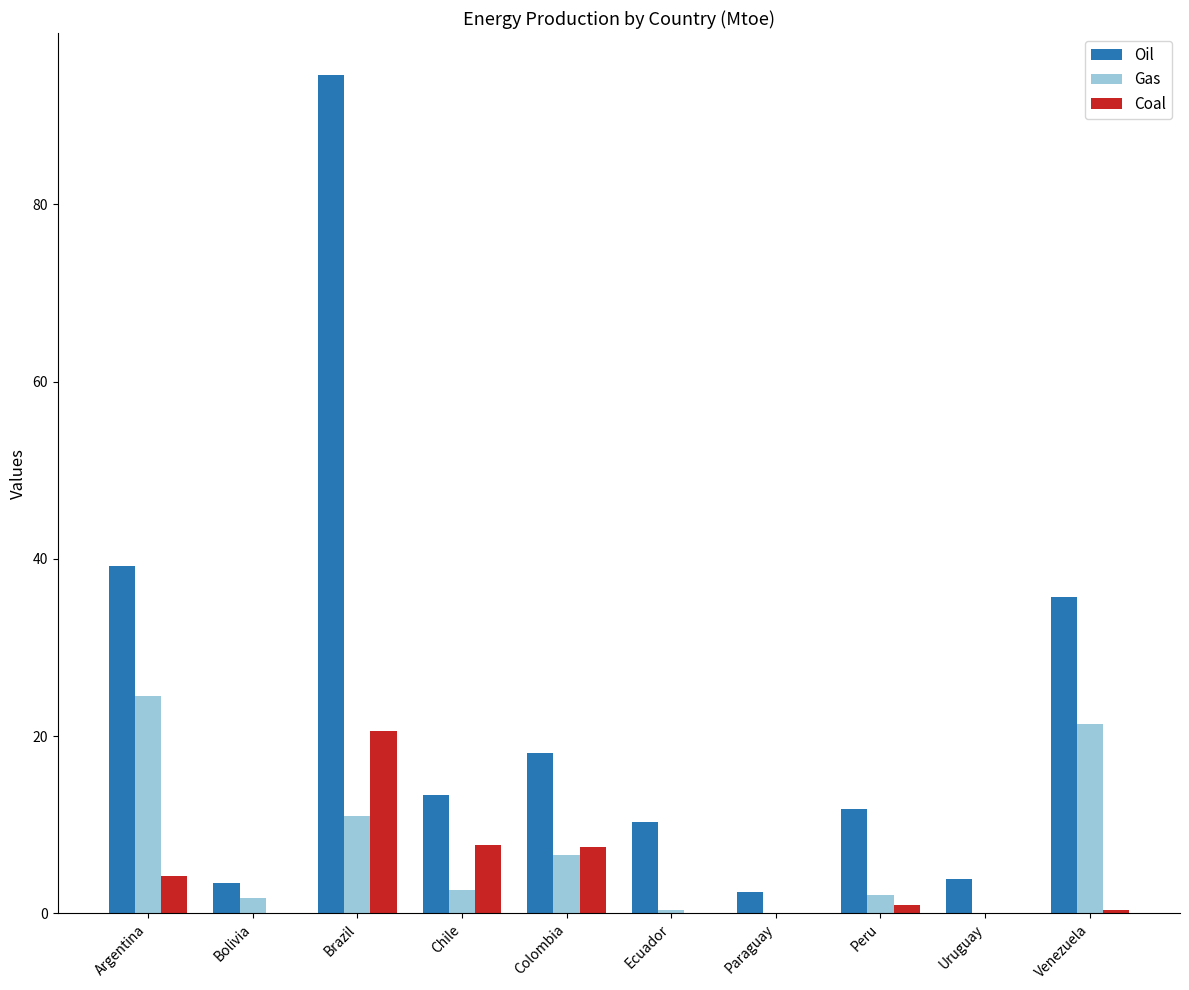

Is it true that Gas equals 0.0 at Uruguay?

True